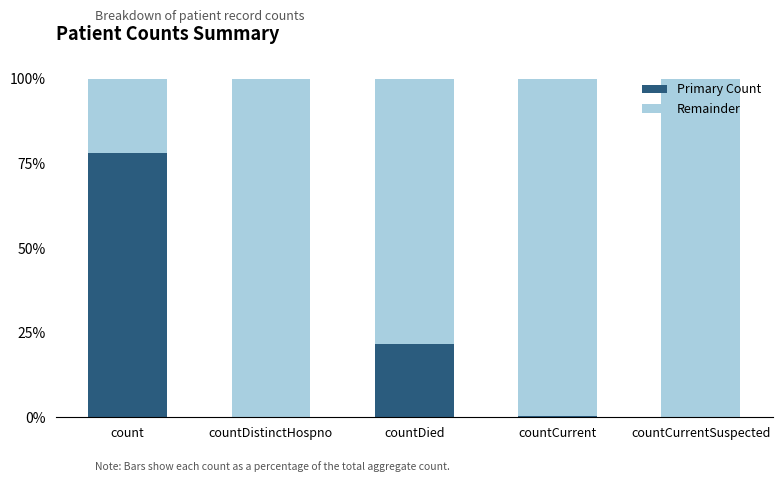

The value of Primary Count at countCurrentSuspected is -46.3. True or false?

False